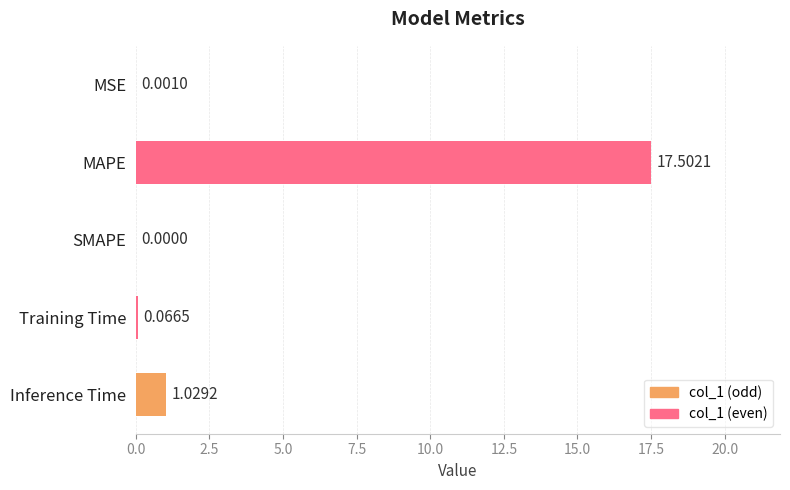

What is the sum of the values at Inference Time and MAPE?

18.5